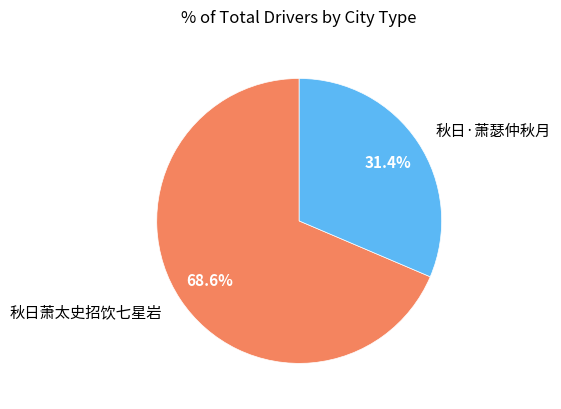

Does 秋日·萧瑟仲秋月 represent more than half of the total?

No